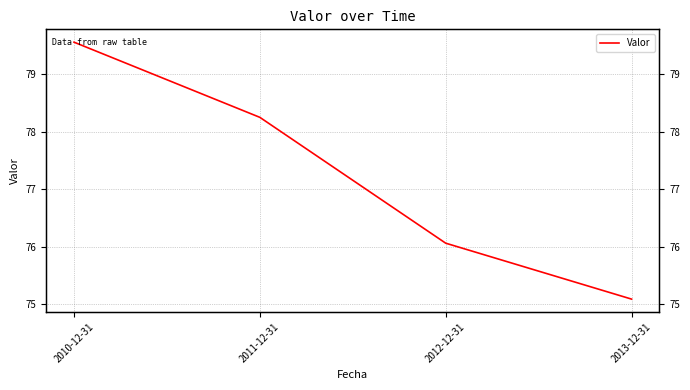

Which has a higher value, 2013-12-31 or 2010-12-31?

2010-12-31